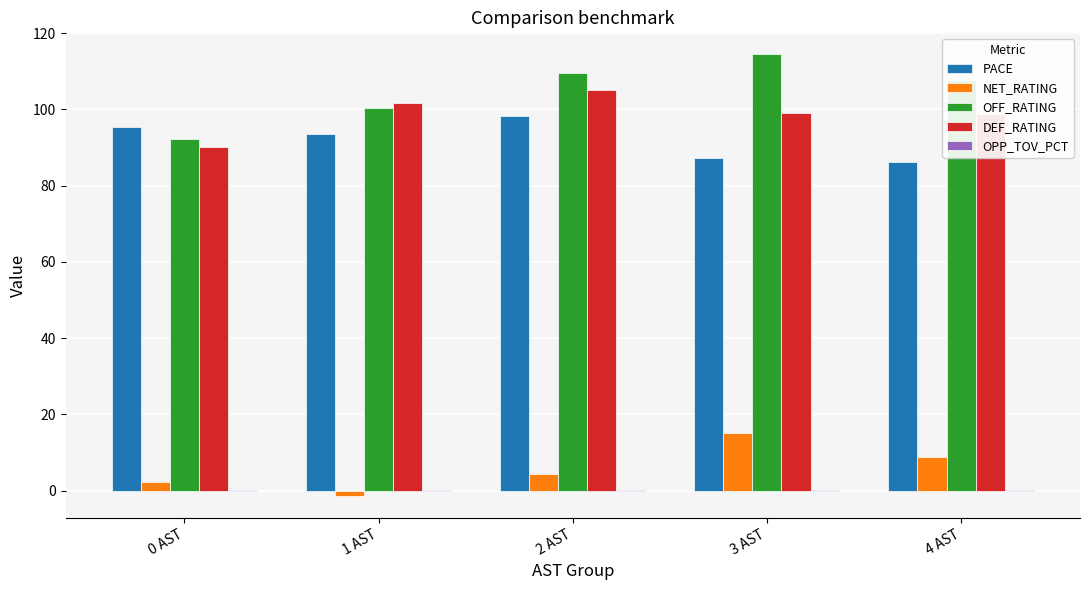

True or false: OFF_RATING has a value of 177.4 at 3 AST.

False